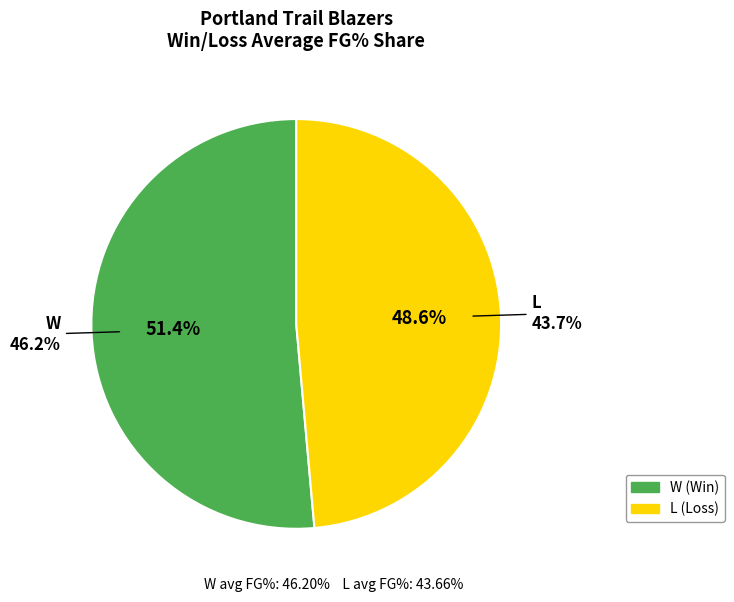

Is it true that 21 is 1% of the pie?

False